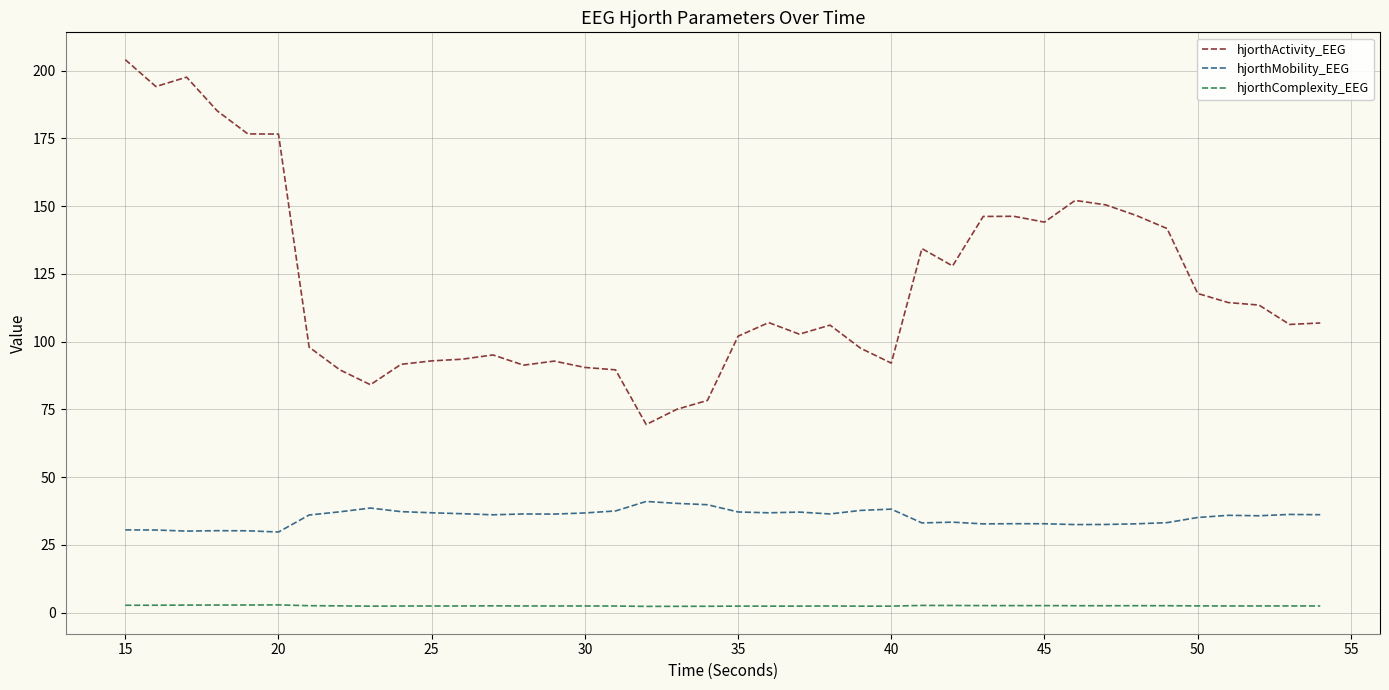

What is the maximum value shown in the chart?

204.0